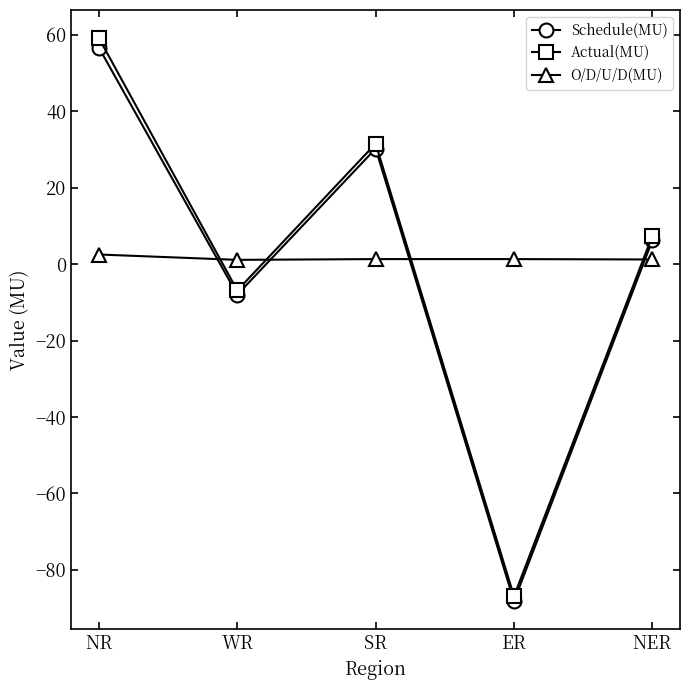

List the labels in order of Actual(MU) value, largest first.

NR, SR, NER, WR, ER